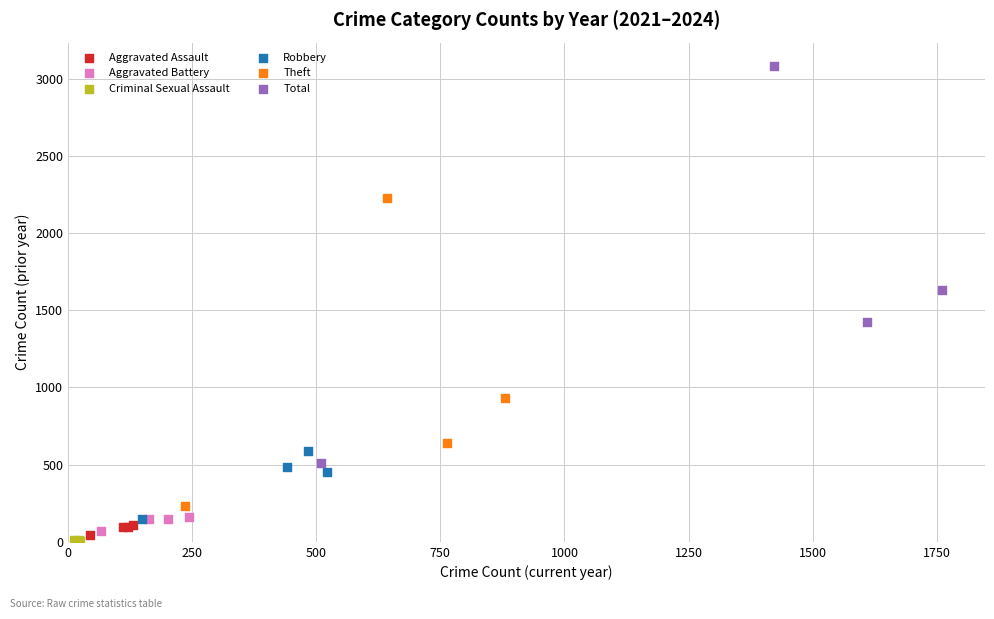

Which series reaches the maximum Y coordinate?

Total